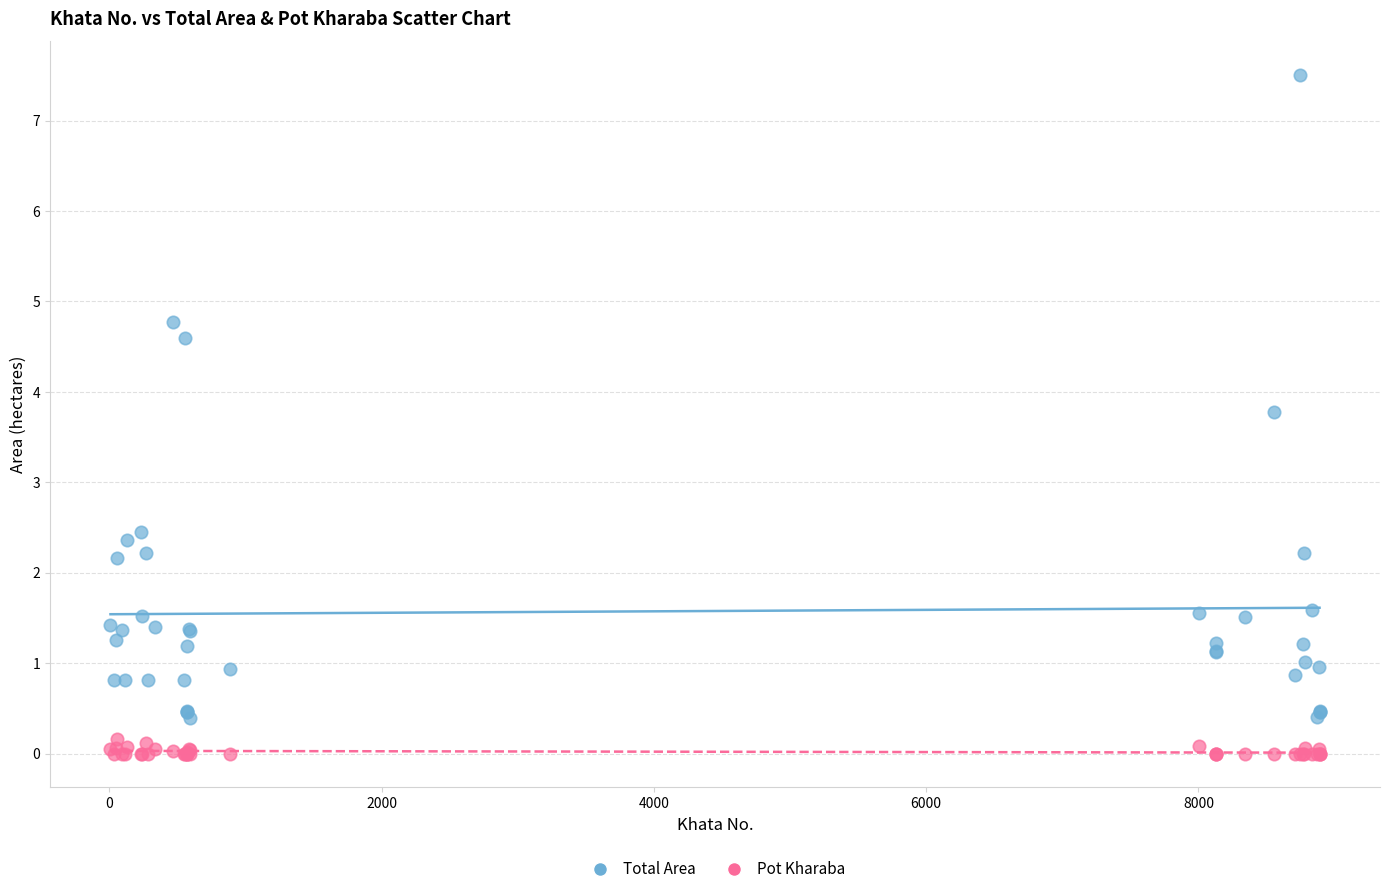

Which series has the widest spread of Y values?

Total Area